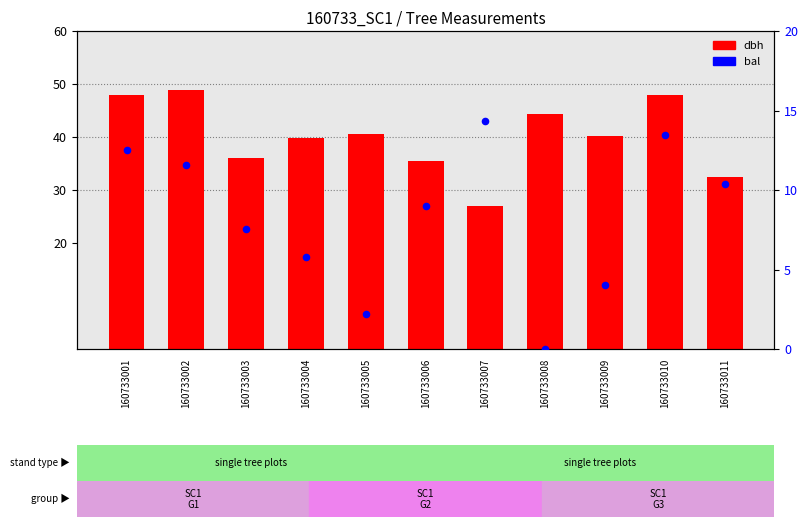

Is the value of dbh at 160733003 greater than the value of bal at 160733004?

Yes